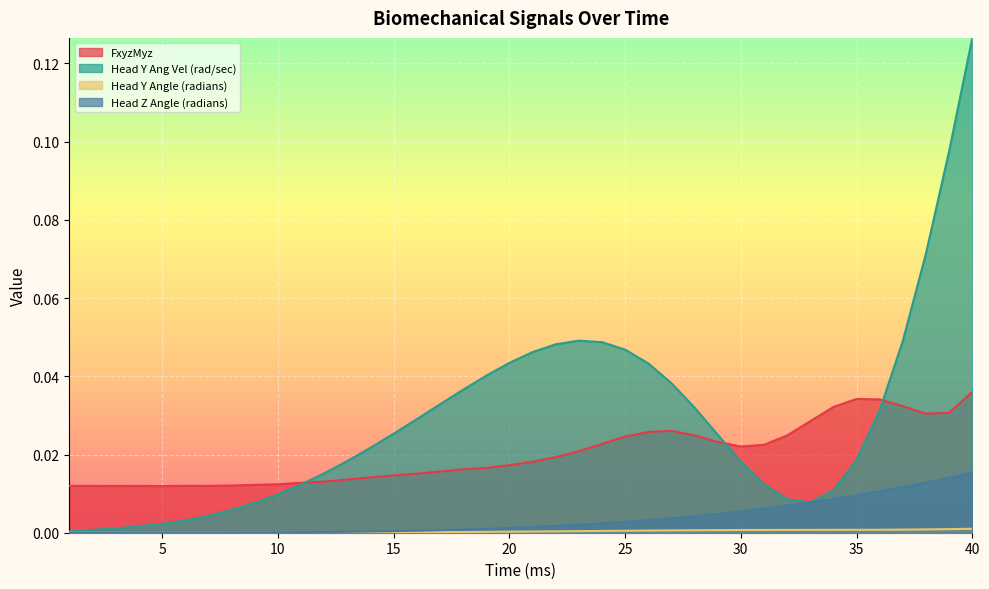

Rank the categories by Head Z Angle (radians) value from lowest to highest.

1, 2, 3, 4, 5, 6, 7, 8, 9, 10, 11, 12, 13, 14, 15, 16, 17, 18, 19, 20, 21, 22, 23, 24, 25, 26, 27, 28, 29, 30, 31, 32, 33, 34, 35, 36, 37, 38, 39, 40